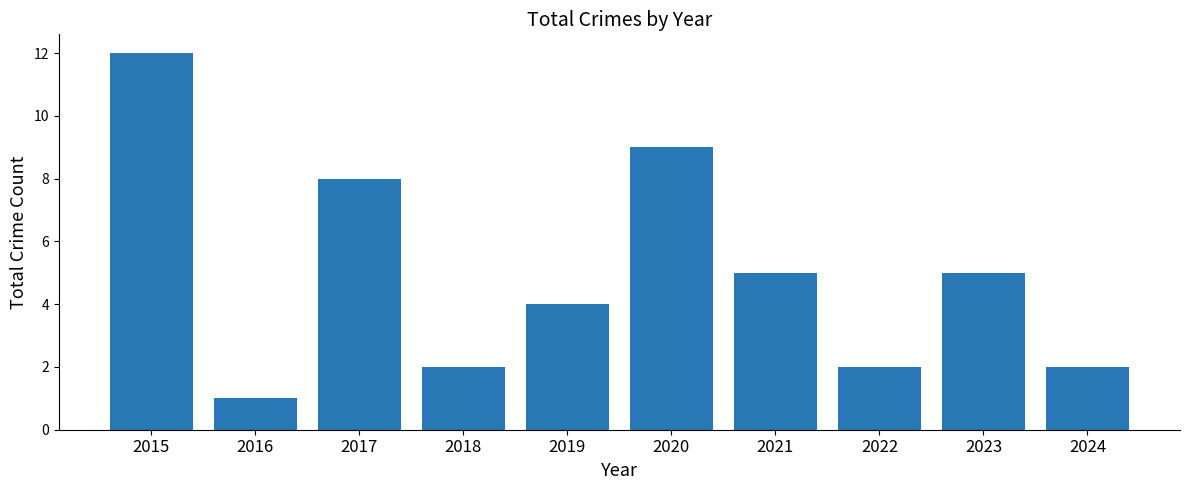

What is the difference between the values at 2023 and 2020?

4